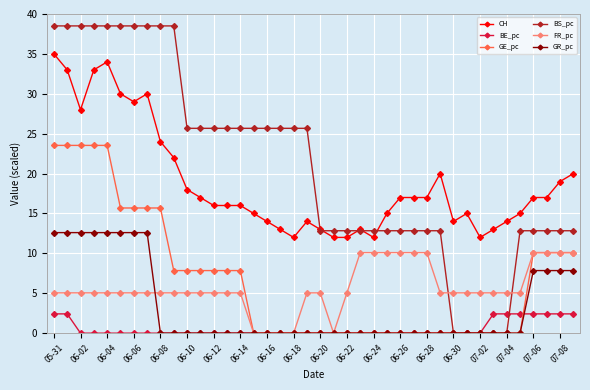

What are all the series names shown in the legend?

CH, BE_pc, GE_pc, BS_pc, FR_pc, GR_pc